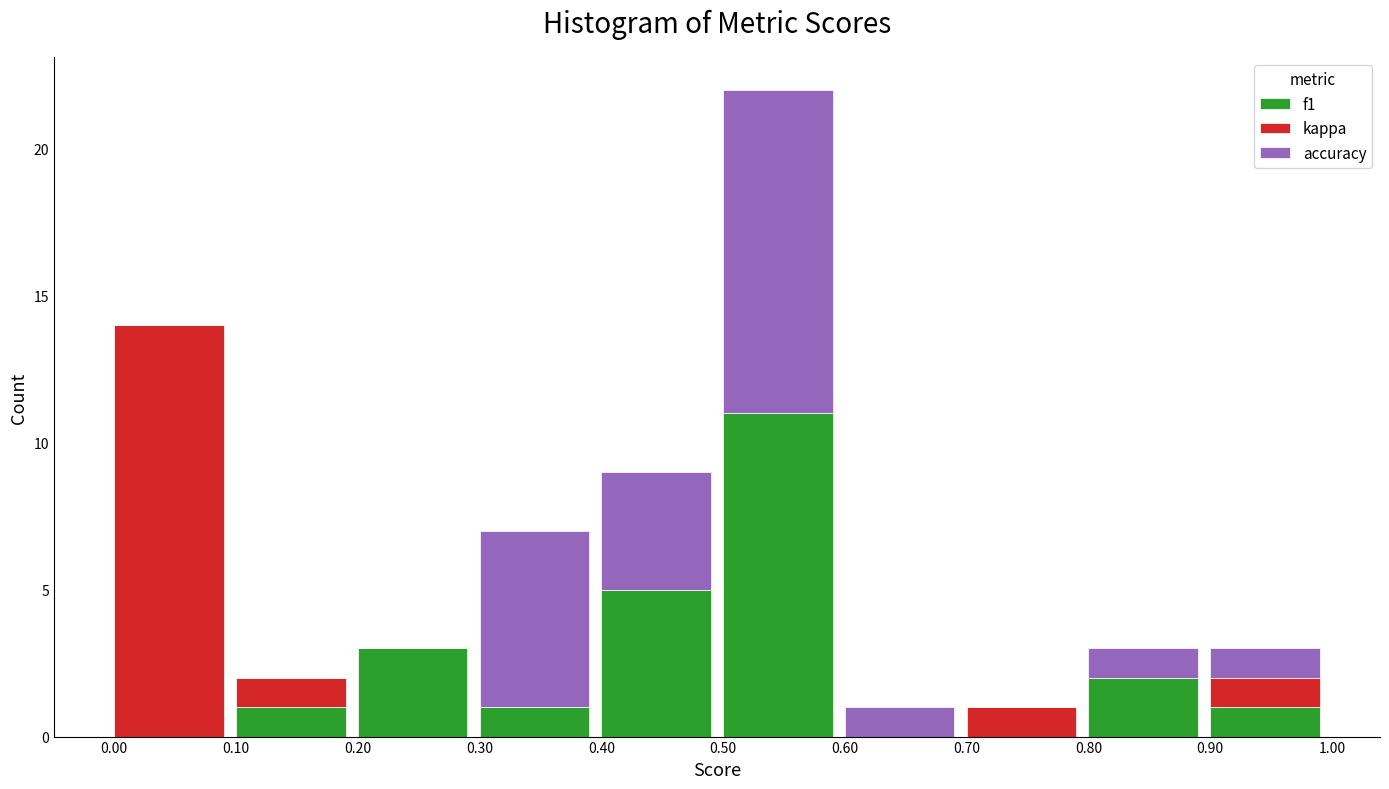

Reading right to left, transcribe the values for f1.

0.90=1	0.80=2	0.70=0	0.60=0	0.50=11	0.40=5	0.30=1	0.20=3	0.10=1	0.00=0